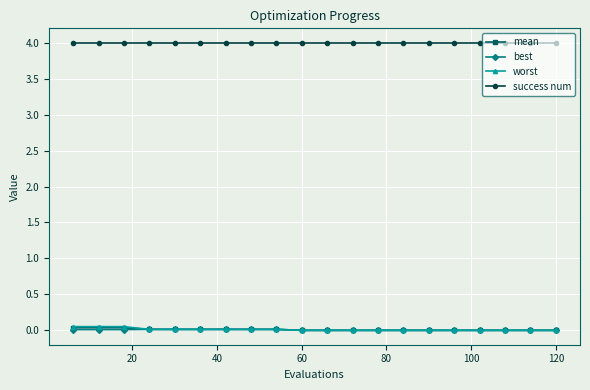

How many lines are shown in the chart?

4